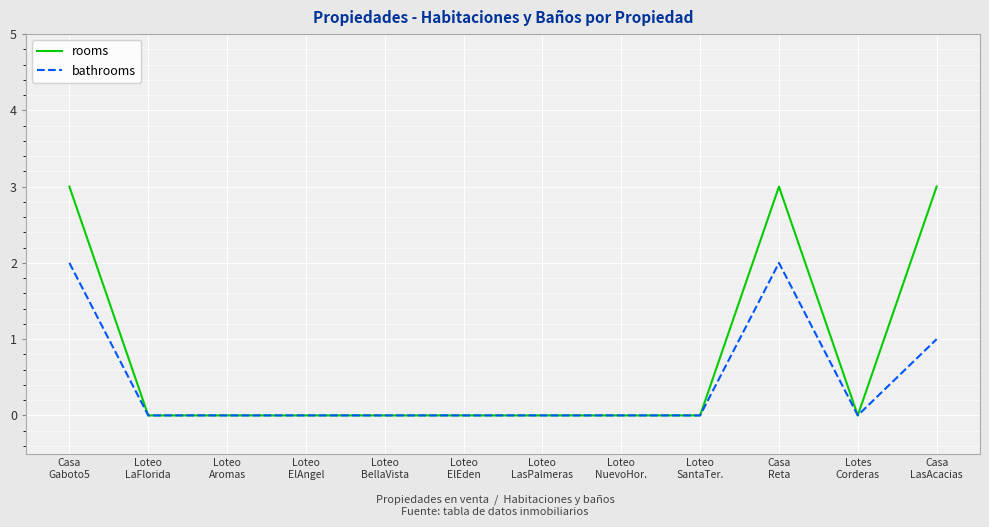

Reading left to right, transcribe all the data shown in this chart.

rooms: Casa
Gaboto5=3	Loteo
LaFlorida=0	Loteo
Aromas=0	Loteo
ElAngel=0	Loteo
BellaVista=0	Loteo
ElEden=0	Loteo
LasPalmeras=0	Loteo
NuevoHor.=0	Loteo
SantaTer.=0	Casa
Reta=3	Lotes
Corderas=0	Casa
LasAcacias=3
bathrooms: Casa
Gaboto5=2	Loteo
LaFlorida=0	Loteo
Aromas=0	Loteo
ElAngel=0	Loteo
BellaVista=0	Loteo
ElEden=0	Loteo
LasPalmeras=0	Loteo
NuevoHor.=0	Loteo
SantaTer.=0	Casa
Reta=2	Lotes
Corderas=0	Casa
LasAcacias=1